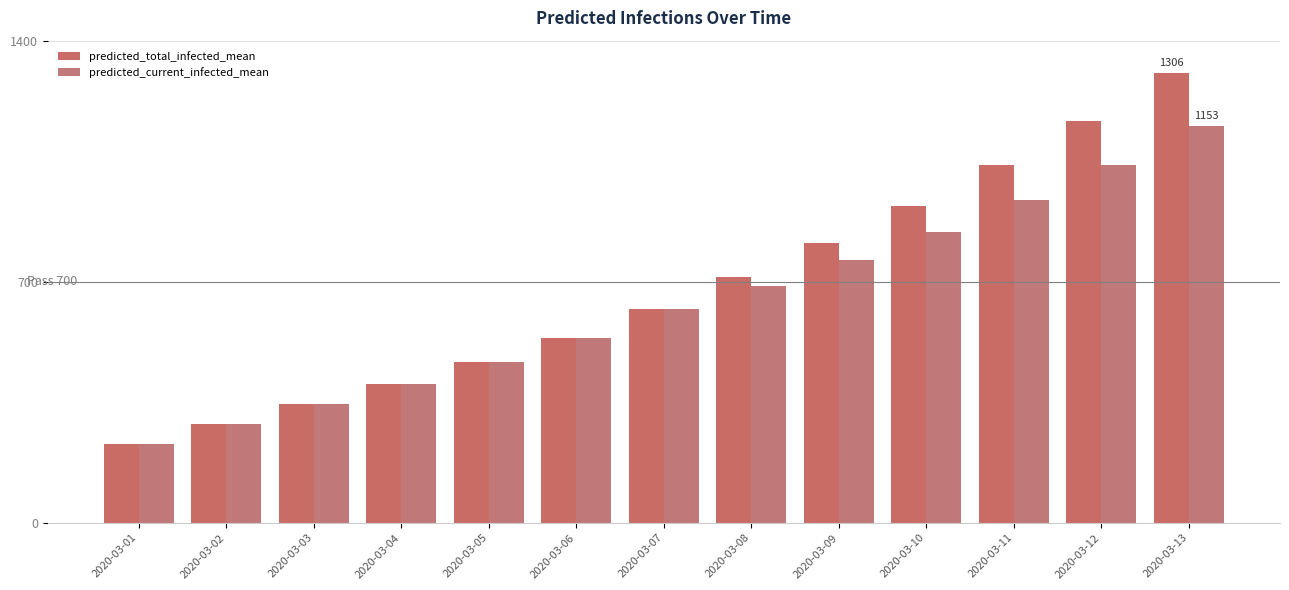

What is the difference between the maximum and second lowest values in the predicted_current_infected_mean series?

866